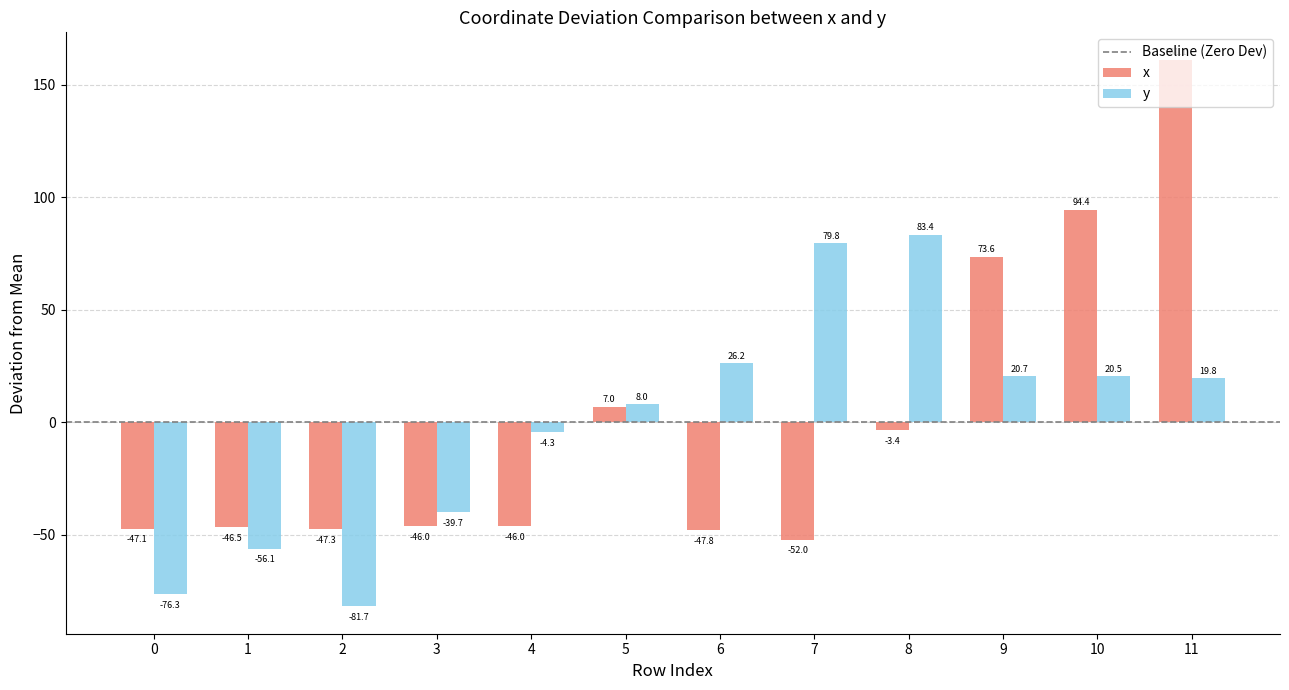

Which category has the highest value in the x series?

11